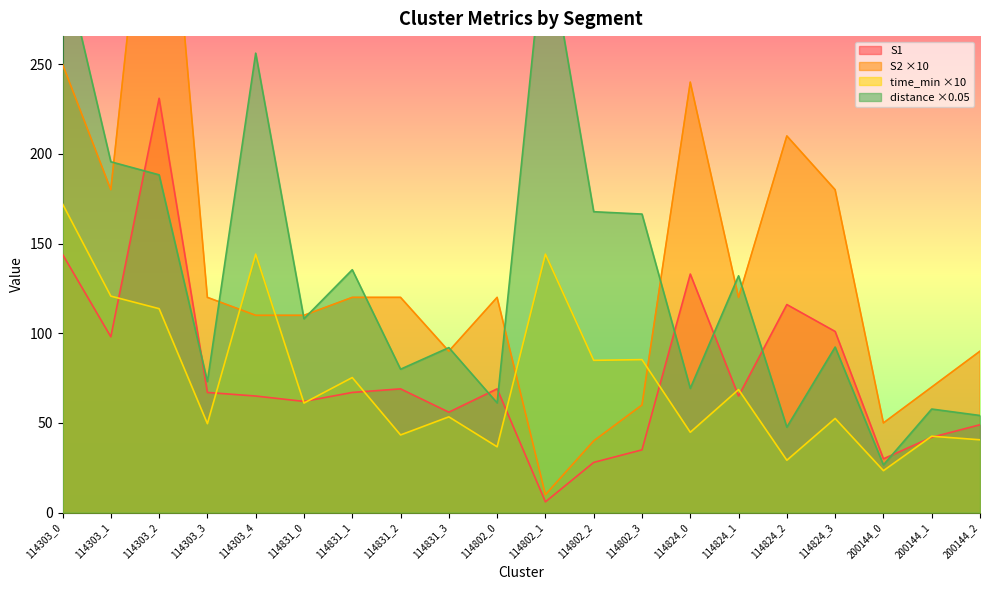

Reading left to right, list all the values displayed in this chart.

S1: 114303_0=144.0	114303_1=98.0	114303_2=231.0	114303_3=67.0	114303_4=65.0	114831_0=62.0	114831_1=67.0	114831_2=69.0	114831_3=56.0	114802_0=69.0	114802_1=6.0	114802_2=28.0	114802_3=35.0	114824_0=133.0	114824_1=65.0	114824_2=116.0	114824_3=101.0	200144_0=30.0	200144_1=42.0	200144_2=49.0
S2: 114303_0=250.0	114303_1=180.0	114303_2=430.0	114303_3=120.0	114303_4=110.0	114831_0=110.0	114831_1=120.0	114831_2=120.0	114831_3=90.0	114802_0=120.0	114802_1=10.0	114802_2=40.0	114802_3=60.0	114824_0=240.0	114824_1=120.0	114824_2=210.0	114824_3=180.0	200144_0=50.0	200144_1=70.0	200144_2=90.0
time_min: 114303_0=172.1	114303_1=120.7	114303_2=113.7	114303_3=49.6	114303_4=144.1	114831_0=61.1	114831_1=75.3	114831_2=43.3	114831_3=53.4	114802_0=36.7	114802_1=144.1	114802_2=84.9	114802_3=85.3	114824_0=44.8	114824_1=68.6	114824_2=29.2	114824_3=52.5	200144_0=23.4	200144_1=42.6	200144_2=40.6
distance: 114303_0=310.1	114303_1=195.6	114303_2=188.3	114303_3=73.1	114303_4=256.2	114831_0=108.1	114831_1=135.4	114831_2=80.0	114831_3=92.0	114802_0=61.2	114802_1=325.6	114802_2=167.8	114802_3=166.4	114824_0=69.3	114824_1=132.0	114824_2=47.7	114824_3=92.3	200144_0=26.6	200144_1=57.7	200144_2=54.2